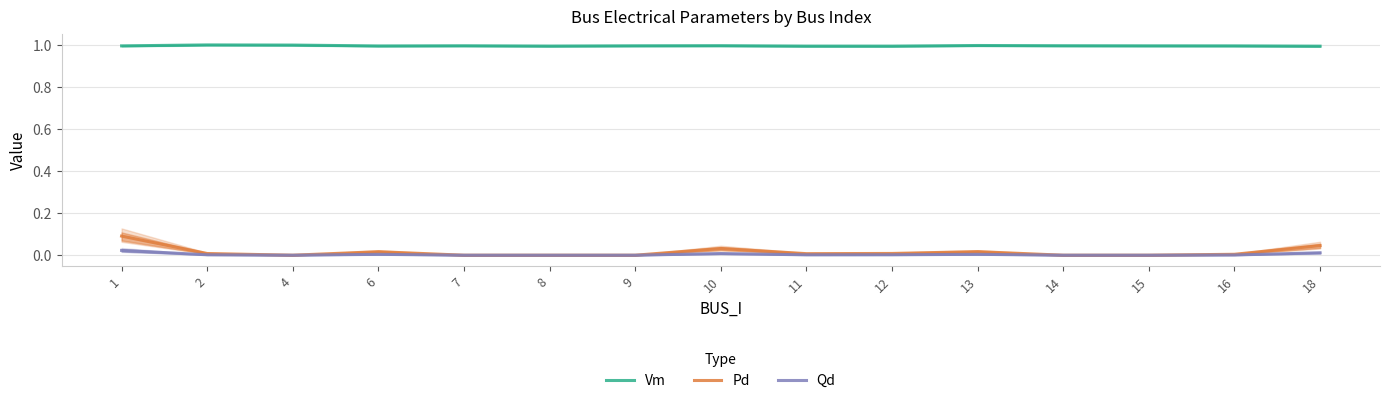

What value does the Vm series have at 1?

1.0